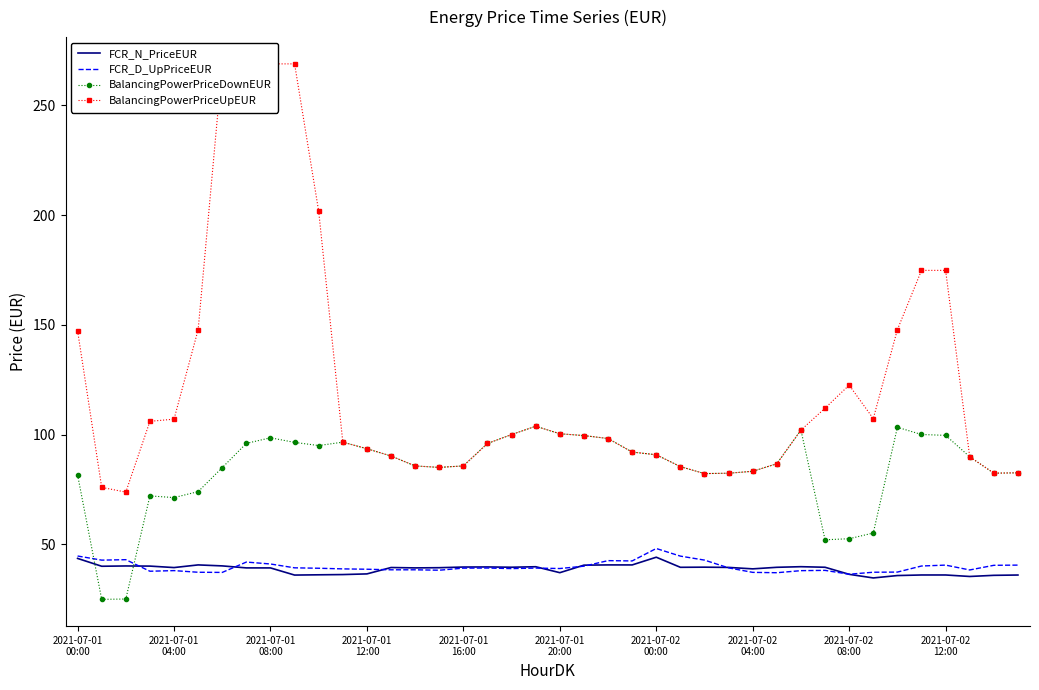

What is the sum of all FCR_N_PriceEUR values?

1546.6